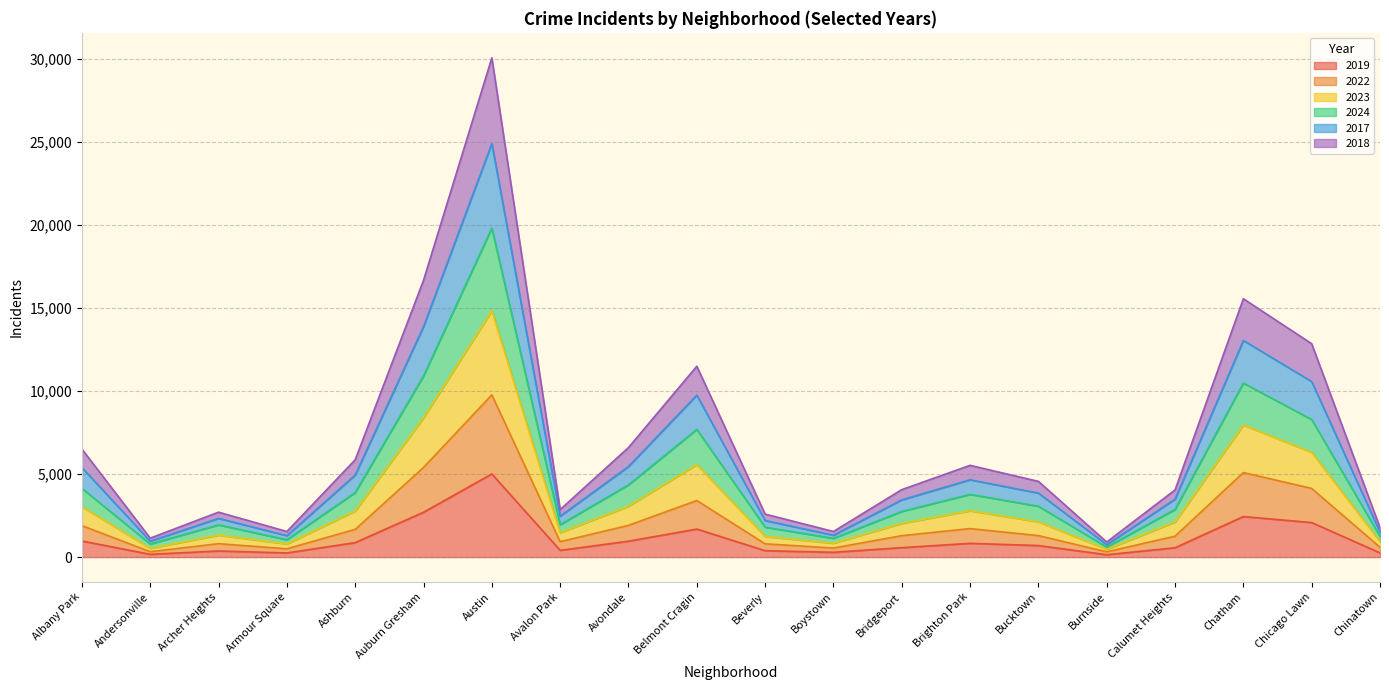

At which label does 2019 reach its peak?

Austin